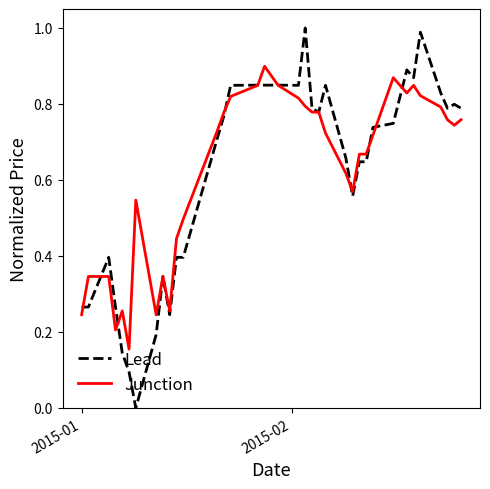

Which series has the largest range (max minus min)?

Lead